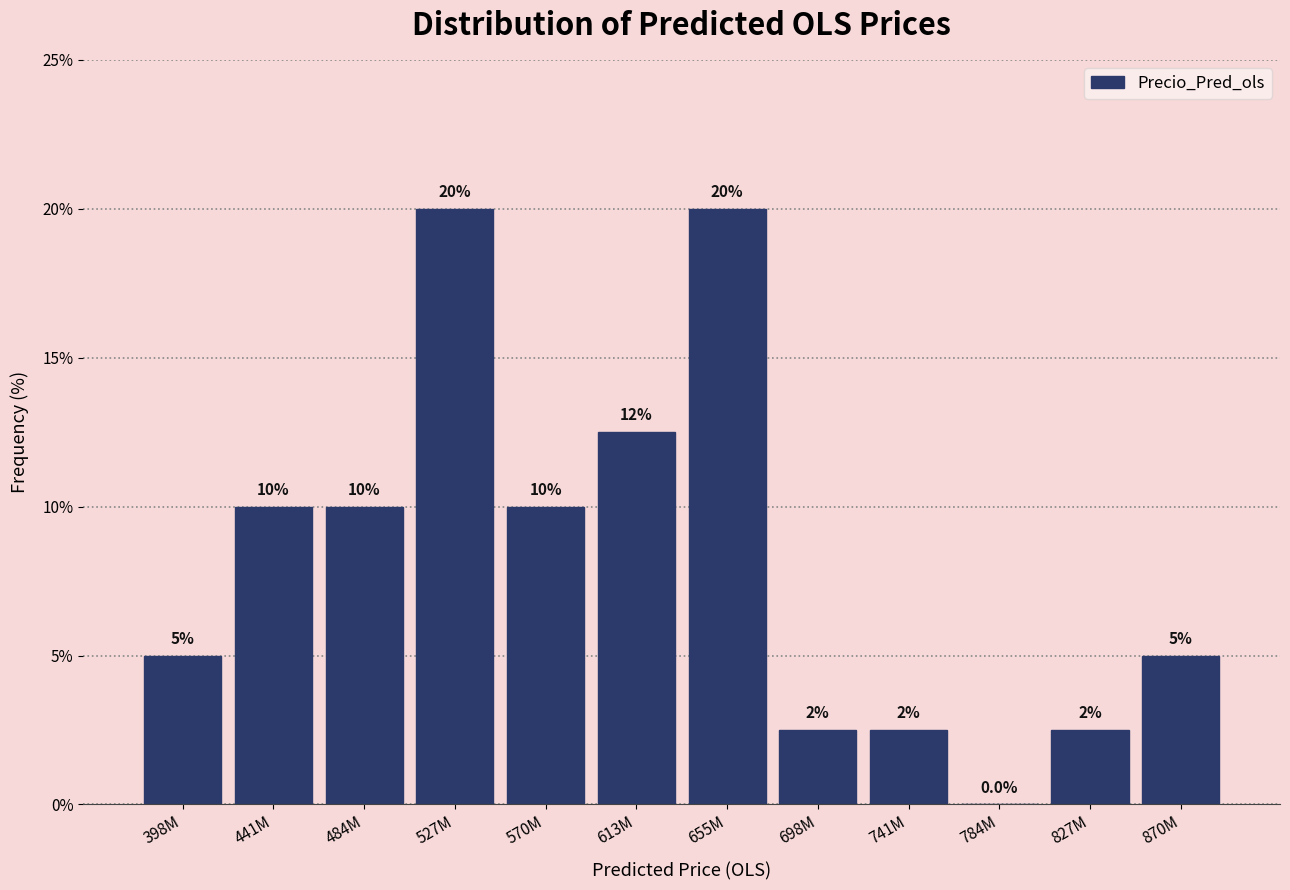

Reading right to left, transcribe all the data shown in this chart.

870M=5.0	827M=2.5	784M=0.0	741M=2.5	698M=2.5	655M=20.0	613M=12.5	570M=10.0	527M=20.0	484M=10.0	441M=10.0	398M=5.0